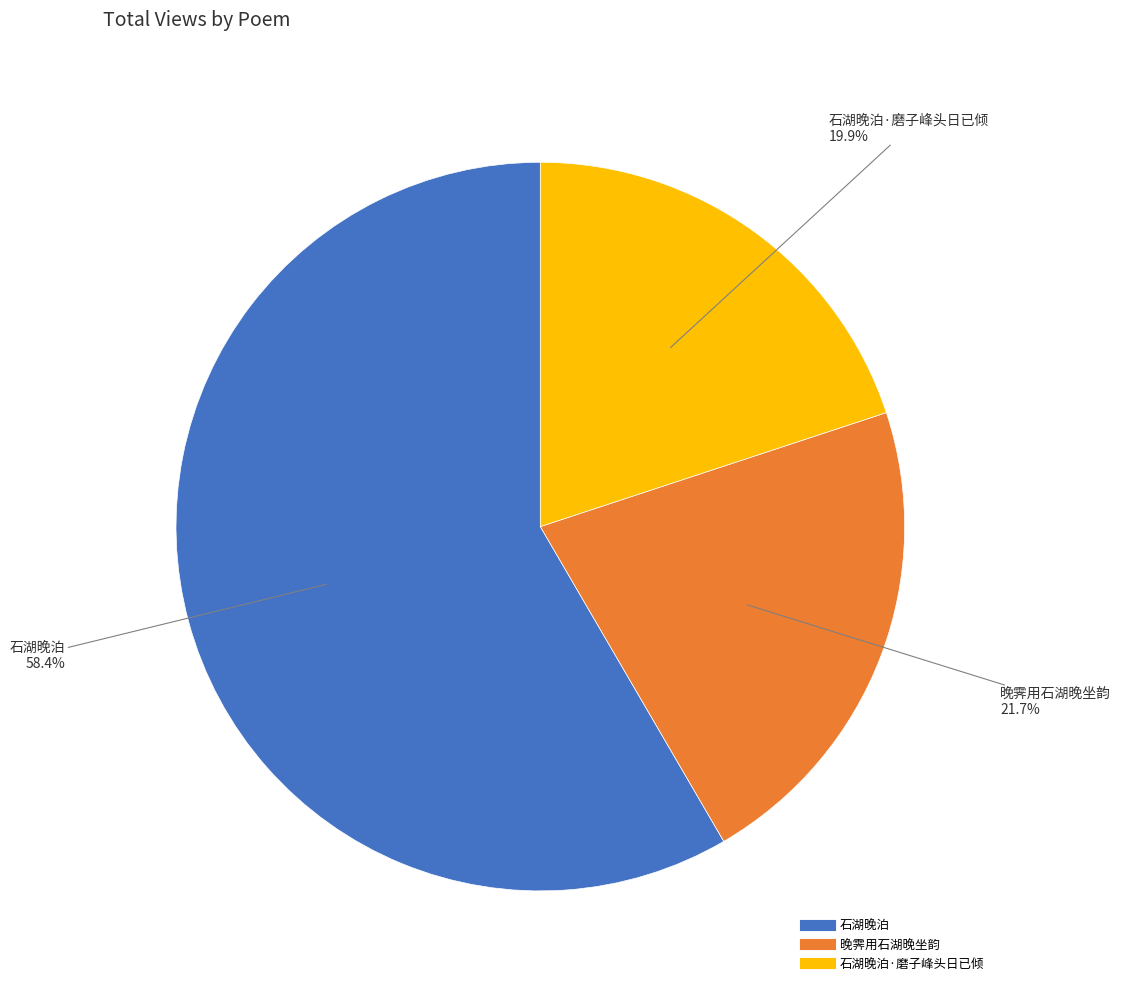

Is there any slice that represents more than half of the pie?

Yes